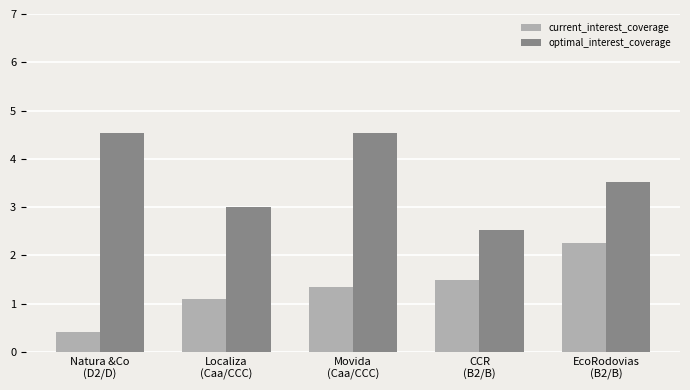

Reading left to right, transcribe all the data shown in this chart.

current_interest_coverage: 0.4	1.1	1.4	1.5	2.3
optimal_interest_coverage: 4.5	3.0	4.5	2.5	3.5